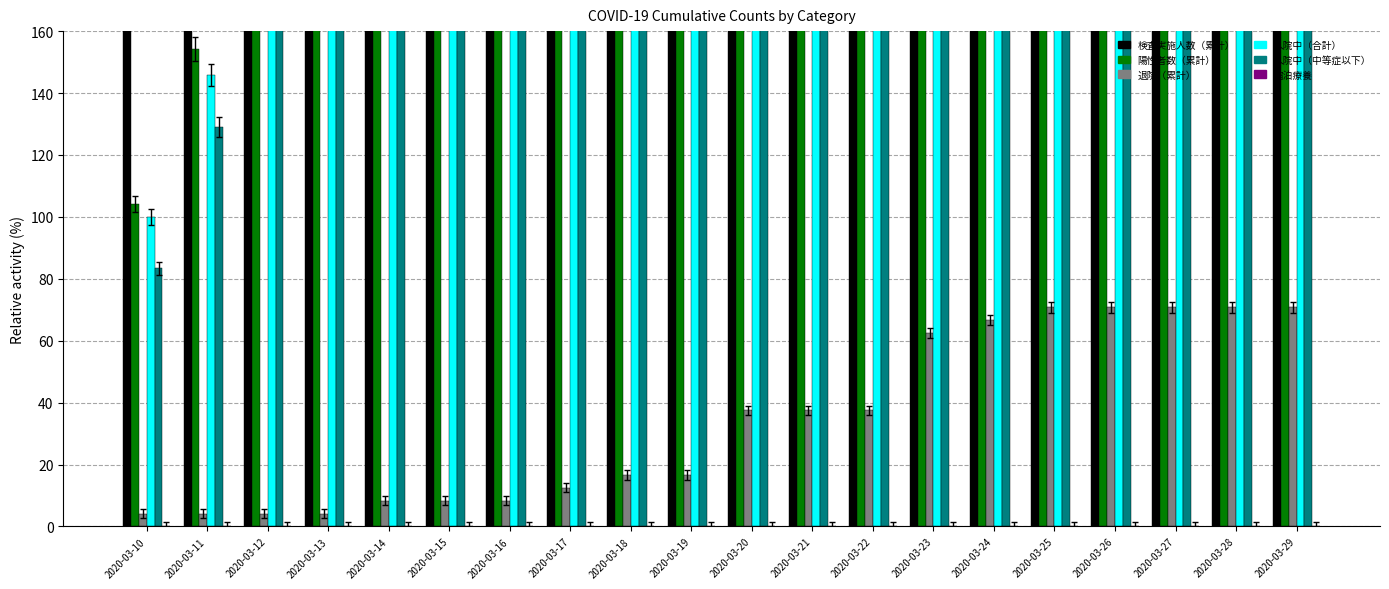

At how many categories does at least one series exceed 811?

20